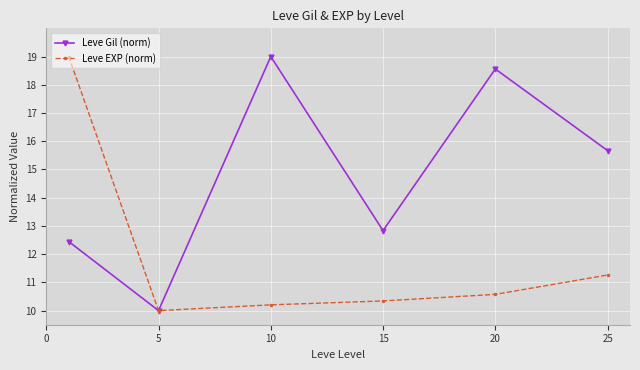

How many data points in Leve Gil (norm) are above 15?

3